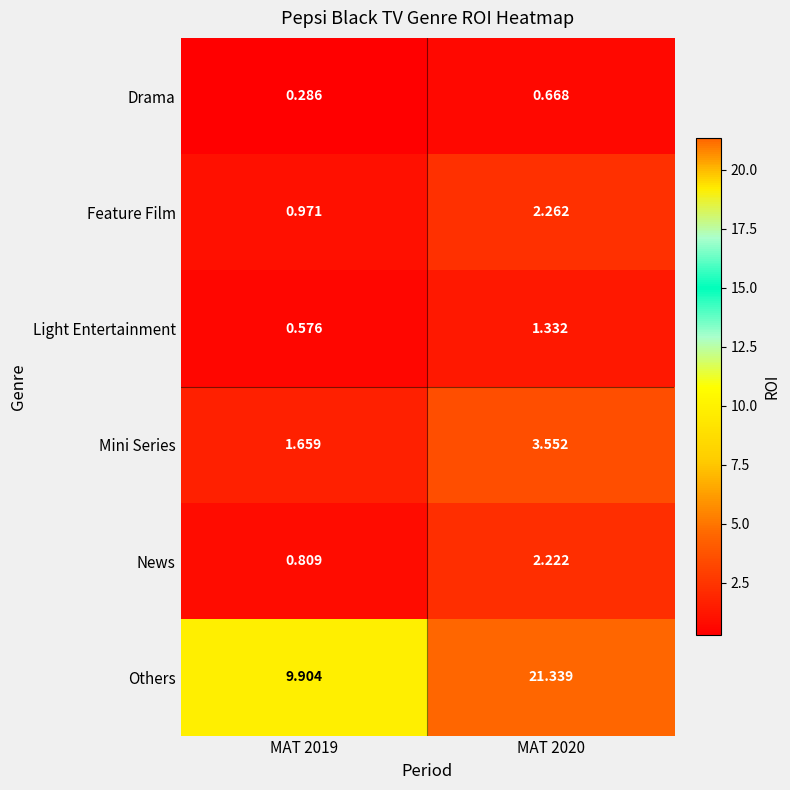

Which label corresponds to the smallest value in the chart?

MAT 2019